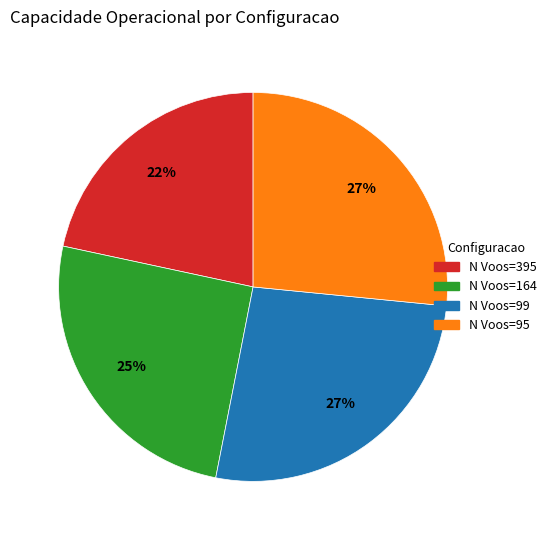

Is there a majority slice in this chart?

No